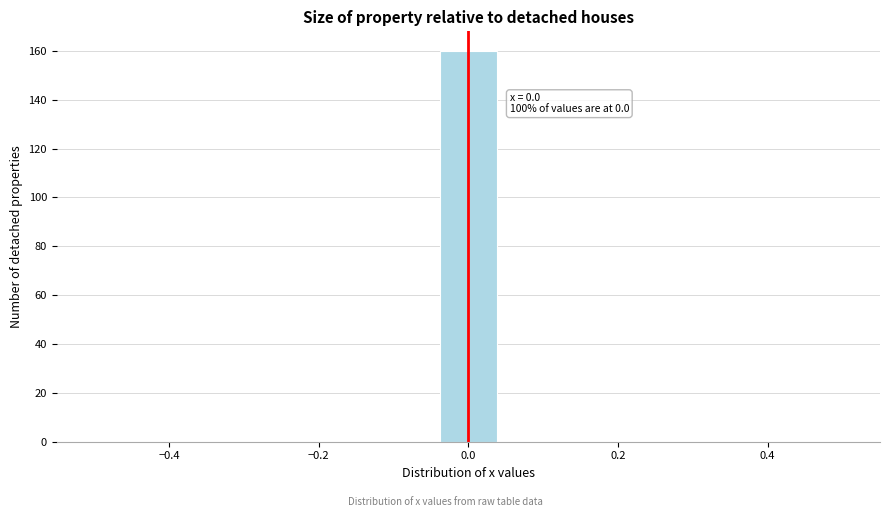

Around what value on the x-axis is the tallest bar? Give the approximate position of its centre, as read against the axis.

0.00